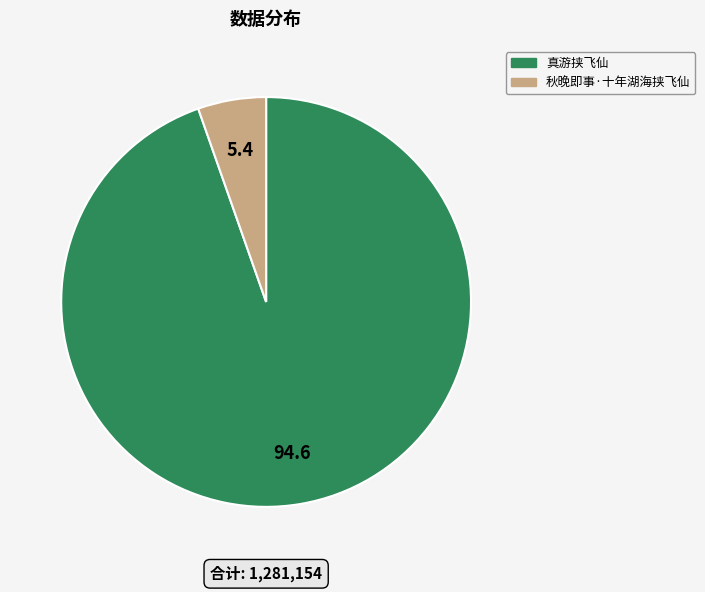

Does 真游挟飞仙 represent more than half of the total?

Yes